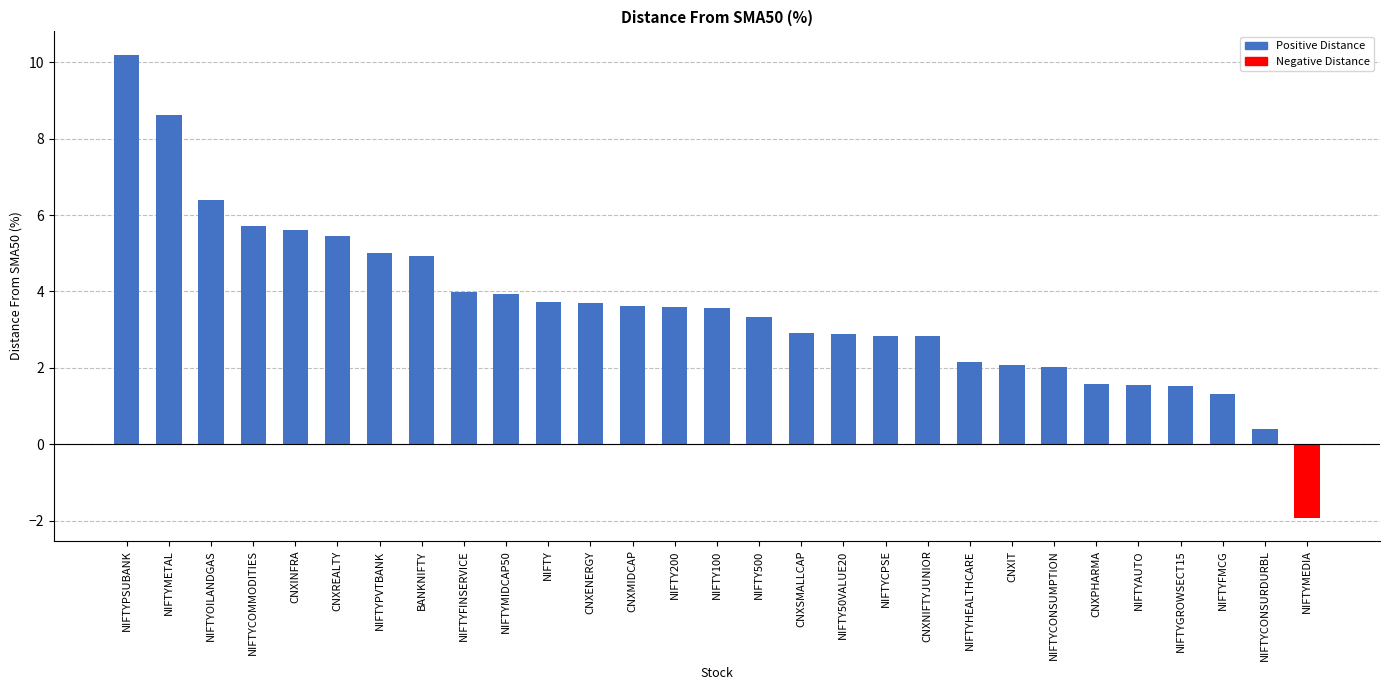

True or false: the data shows 0.9 at NIFTYCONSUMPTION.

False